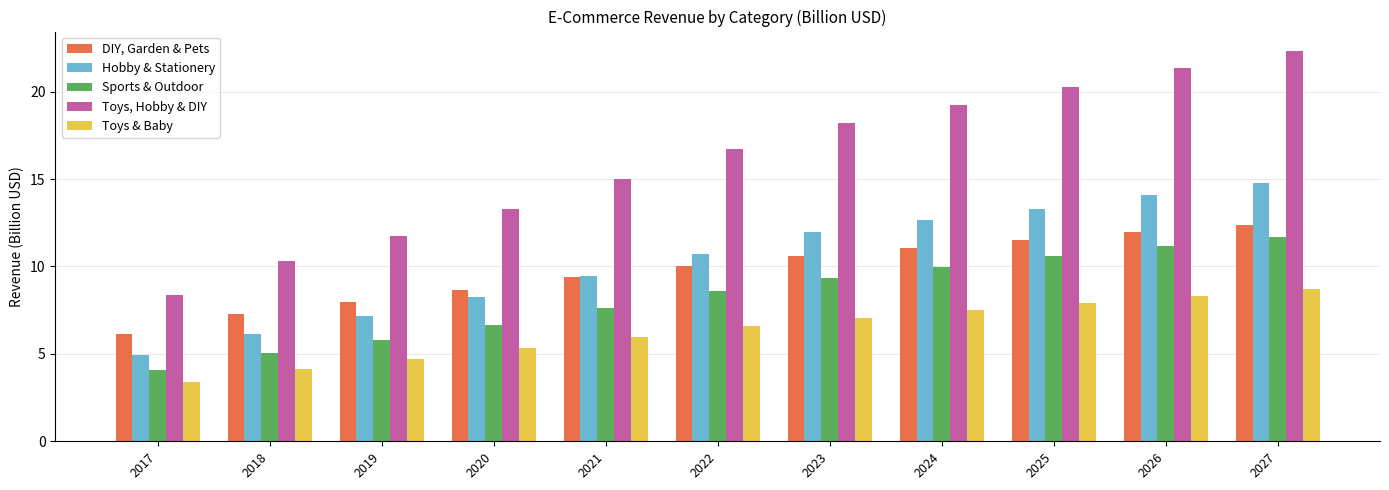

Reading left to right, extract all data points from this chart.

DIY, Garden & Pets: 2017=6.1	2018=7.3	2019=8.0	2020=8.6	2021=9.4	2022=10.1	2023=10.6	2024=11.1	2025=11.5	2026=12.0	2027=12.4
Hobby & Stationery: 2017=4.9	2018=6.2	2019=7.2	2020=8.2	2021=9.5	2022=10.7	2023=12.0	2024=12.6	2025=13.3	2026=14.1	2027=14.8
Sports & Outdoor: 2017=4.1	2018=5.1	2019=5.8	2020=6.7	2021=7.6	2022=8.6	2023=9.3	2024=10.0	2025=10.6	2026=11.2	2027=11.7
Toys, Hobby & DIY: 2017=8.4	2018=10.3	2019=11.8	2020=13.3	2021=15.0	2022=16.7	2023=18.2	2024=19.2	2025=20.3	2026=21.3	2027=22.3
Toys & Baby: 2017=3.4	2018=4.2	2019=4.7	2020=5.3	2021=6.0	2022=6.6	2023=7.1	2024=7.5	2025=7.9	2026=8.3	2027=8.7